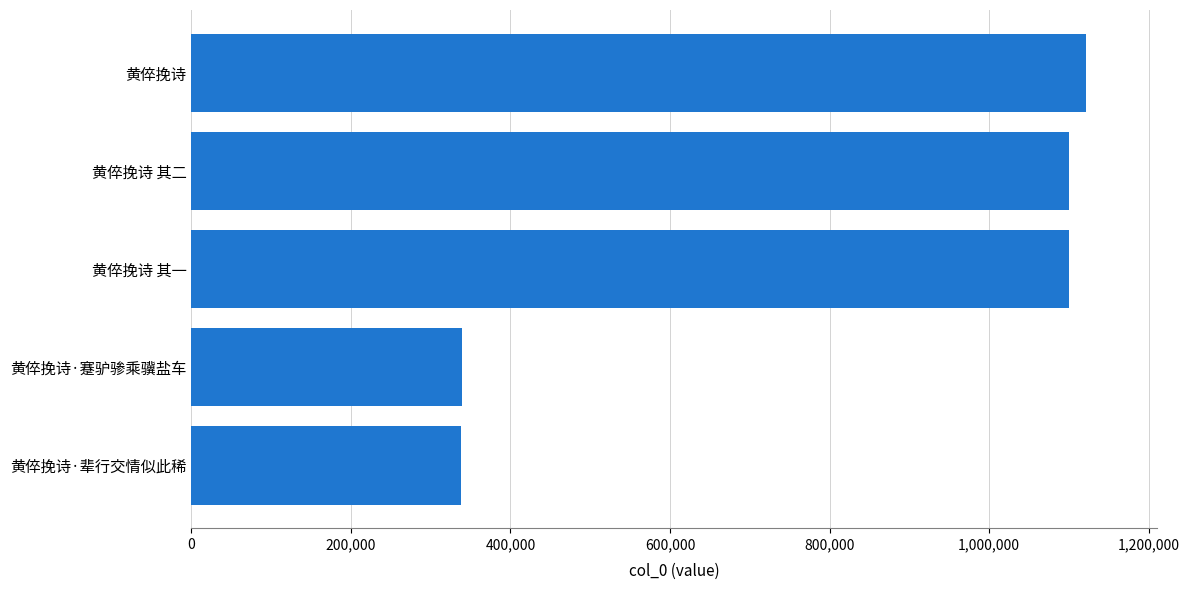

What is the sum of all values?

3999483